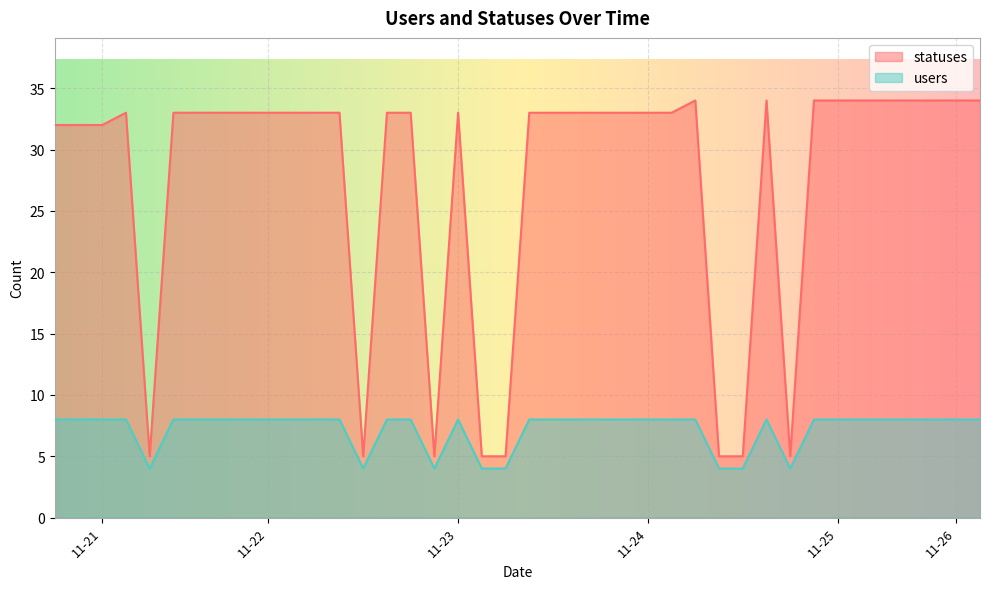

List the series in order of their peak value, lowest first.

users, statuses